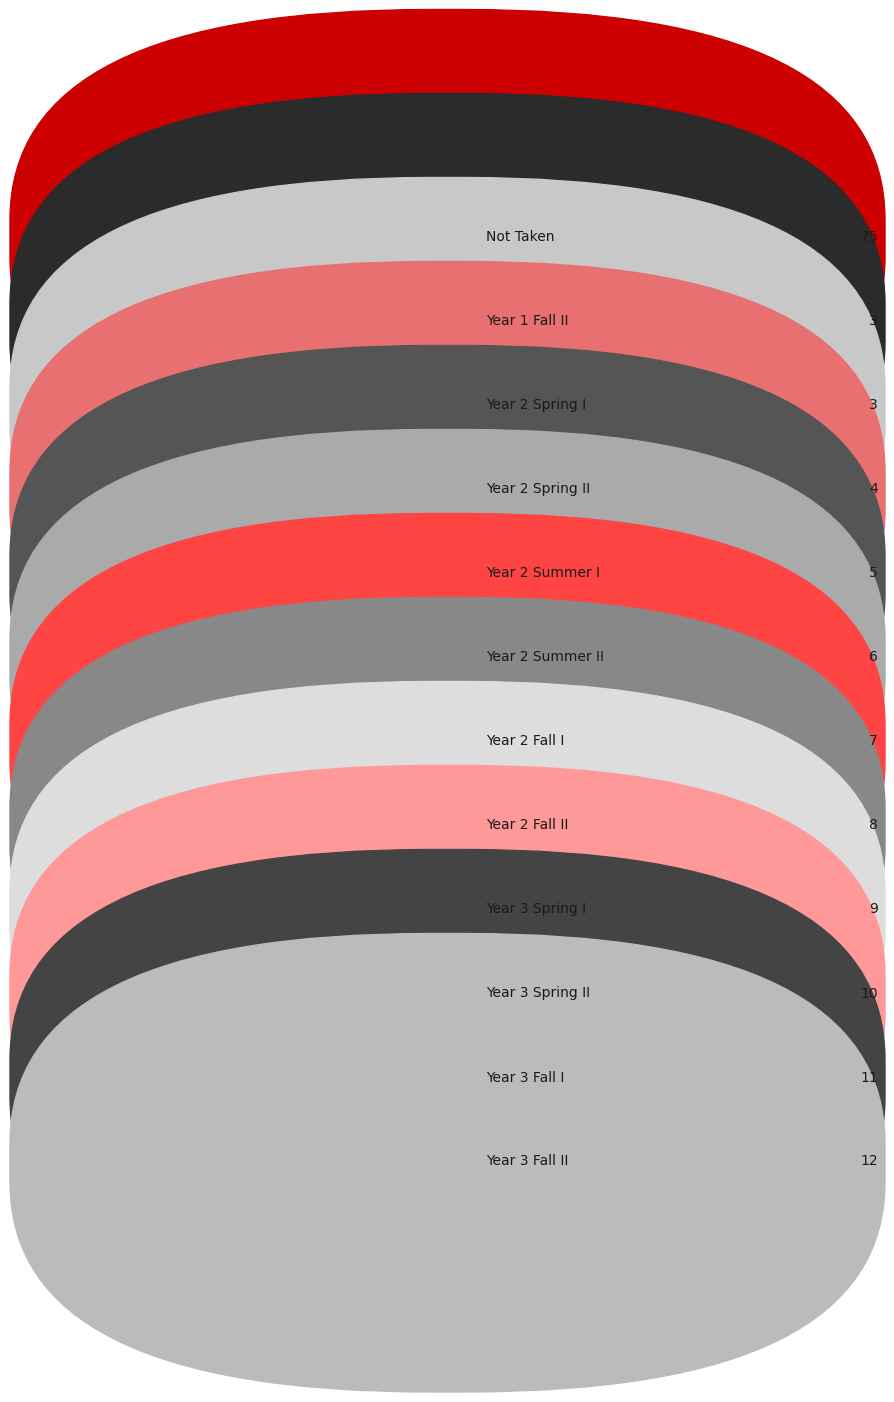

Which slice is the largest?

Not Taken